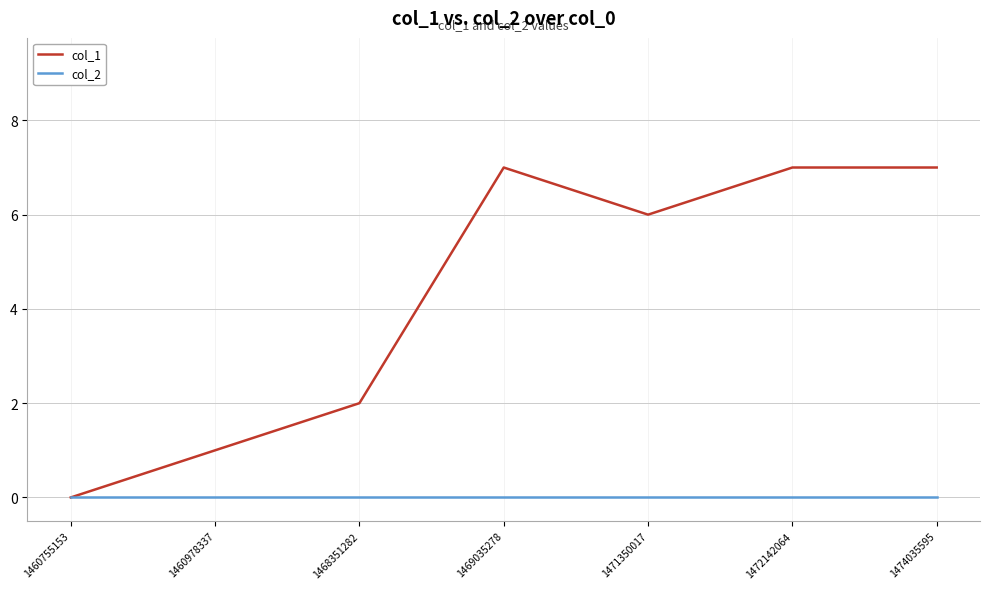

How many positive values does the col_1 series have?

6